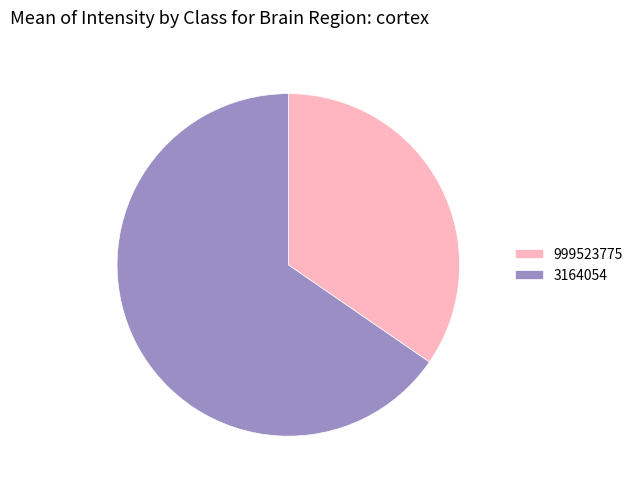

Approximately how many times larger is the value at 999523775 compared to 3164054?

0.5